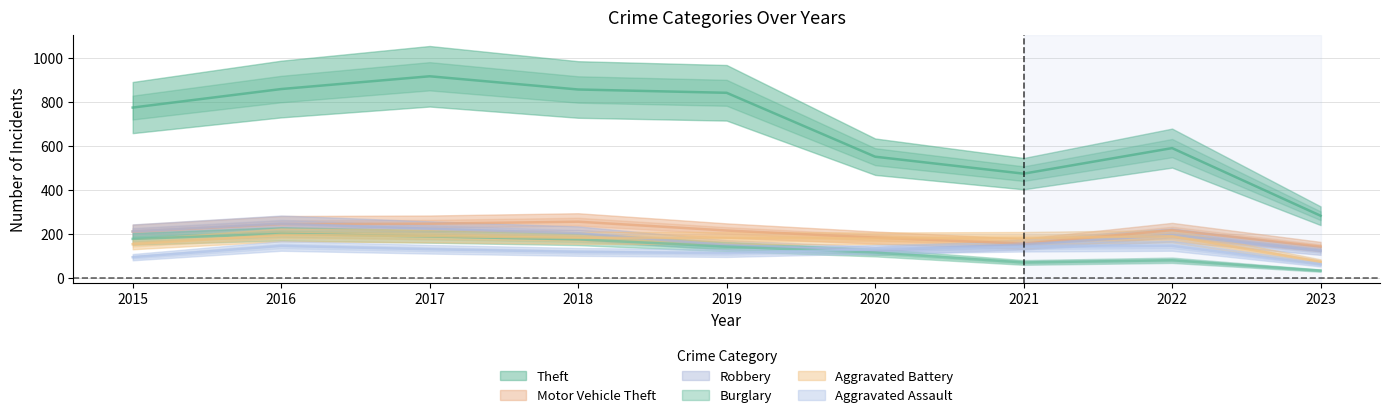

At 2017, list the series in order from largest to smallest.

Theft, Motor Vehicle Theft, Robbery, Aggravated Battery, Burglary, Aggravated Assault